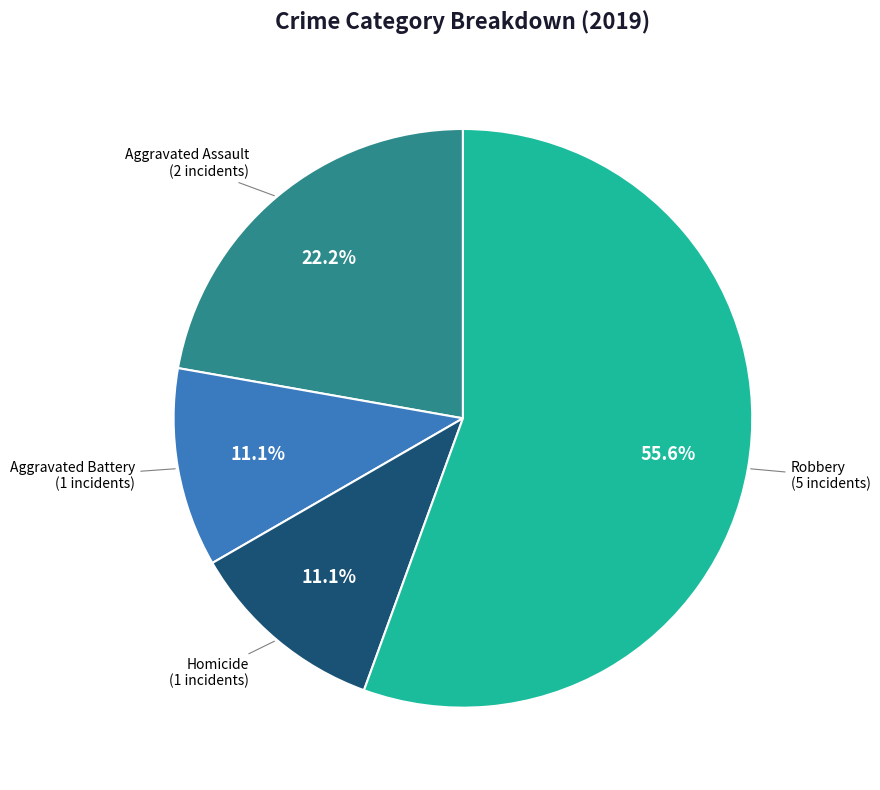

Does any single category account for the majority?

Yes